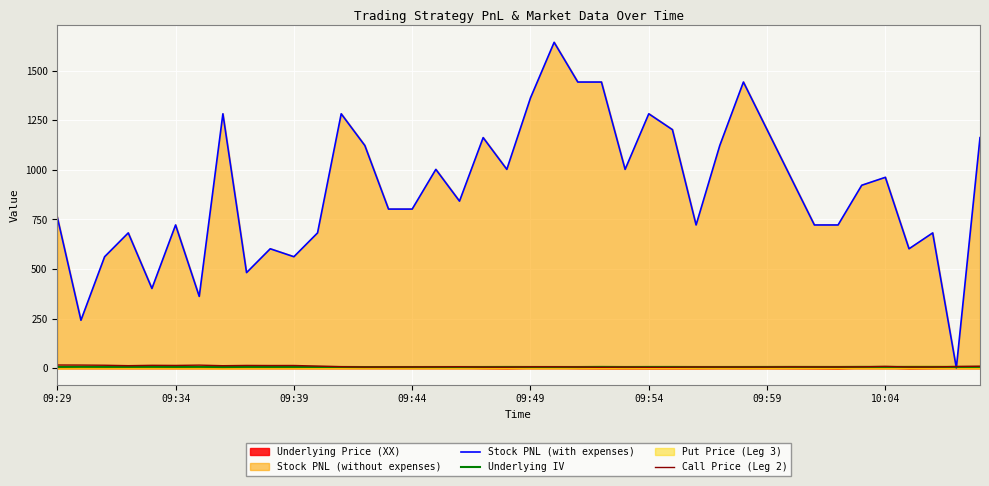

How many interior local valleys does the Stock PNL (with expenses) series have?

11